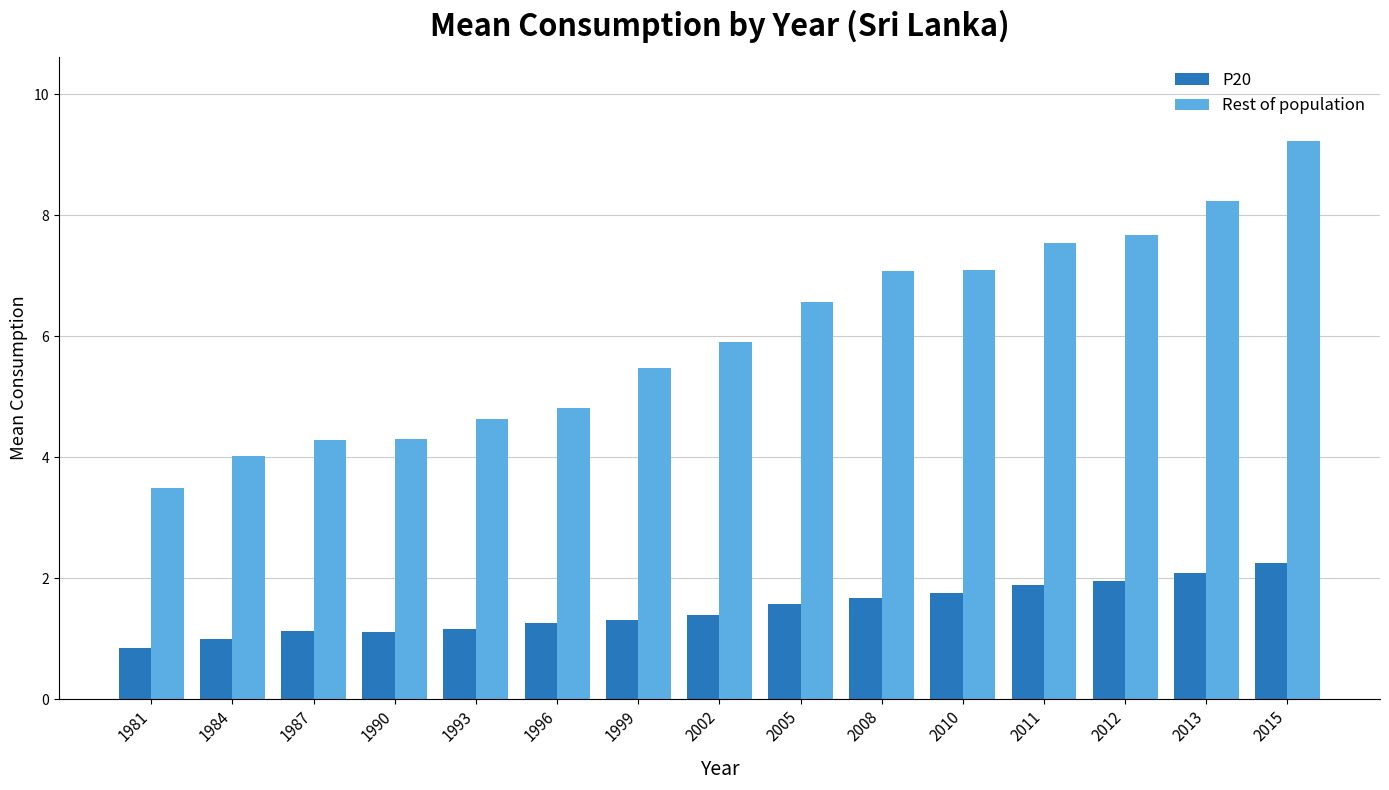

Rank the series at 1990 from lowest to highest value.

P20, Rest of population